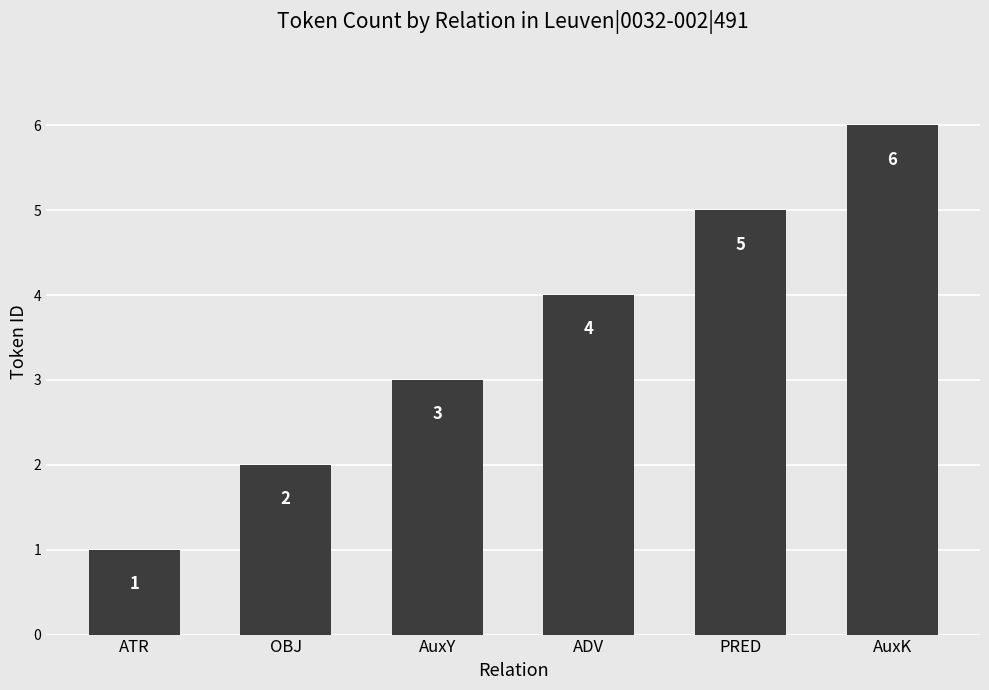

What is the sum of the values at ADV and ATR?

5